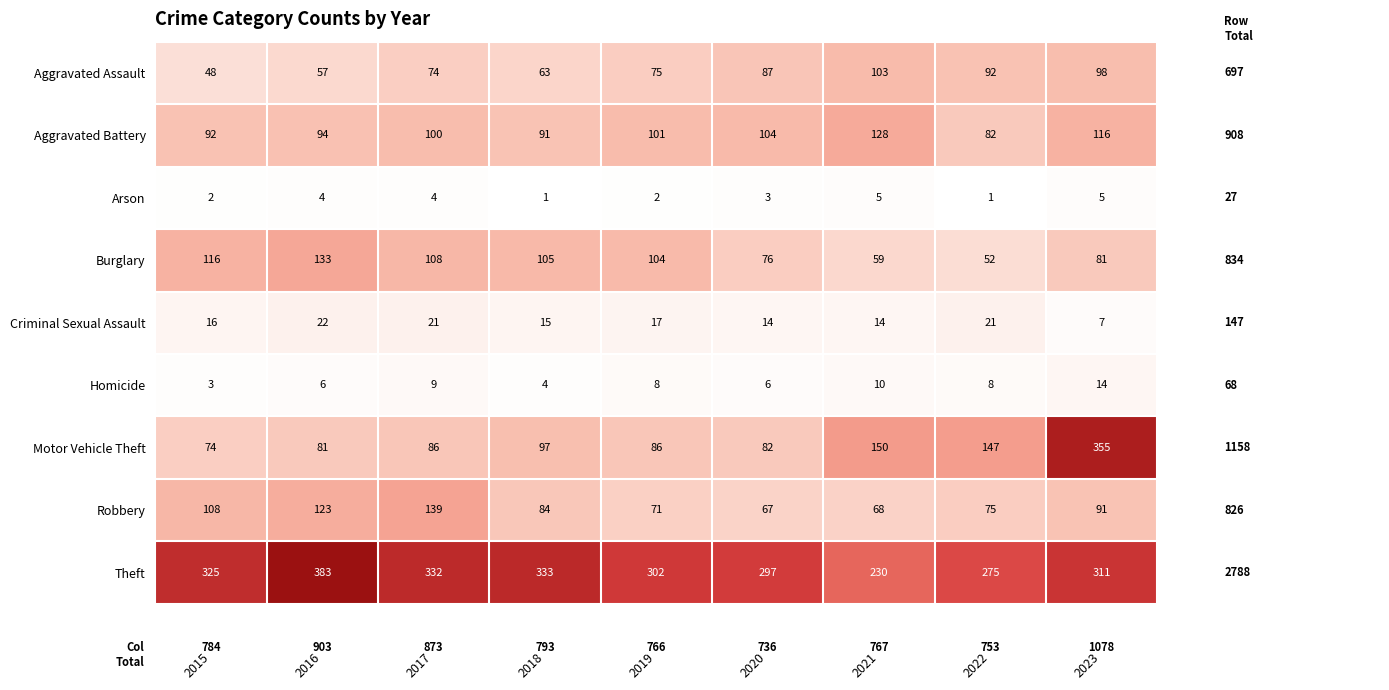

Between 2018 and 2020, which series saw the biggest shift?

Theft